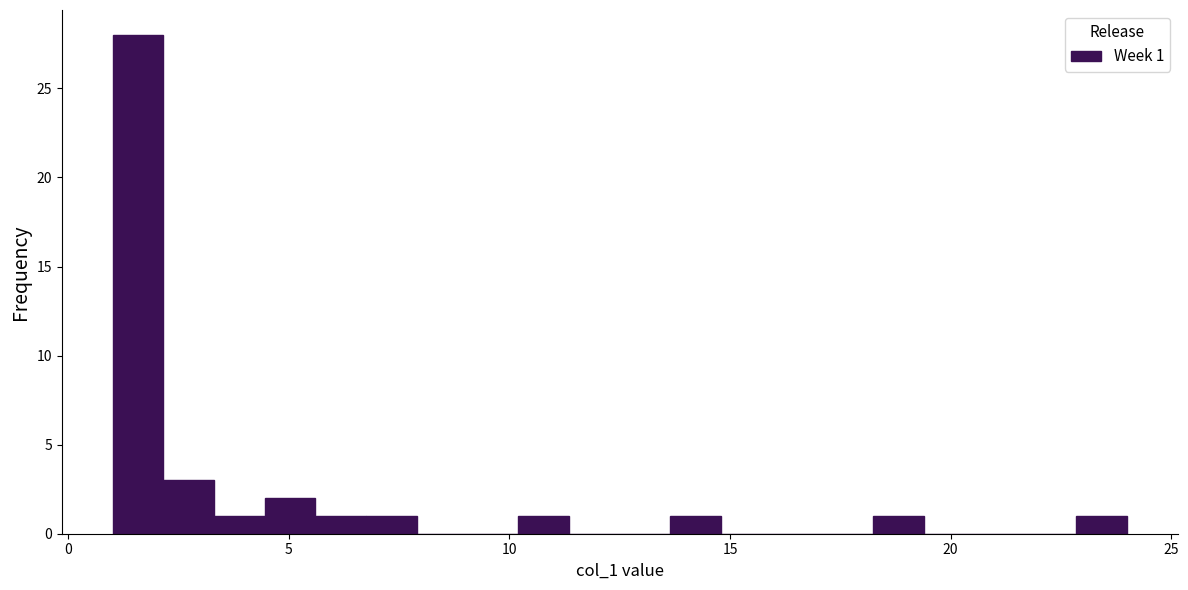

Read against the x-axis, roughly where is the centre of the tallest bar?

1.5